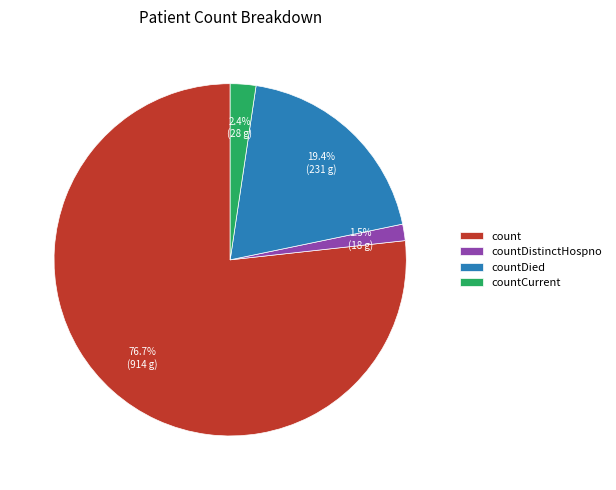

Count the number of slices in the pie.

4